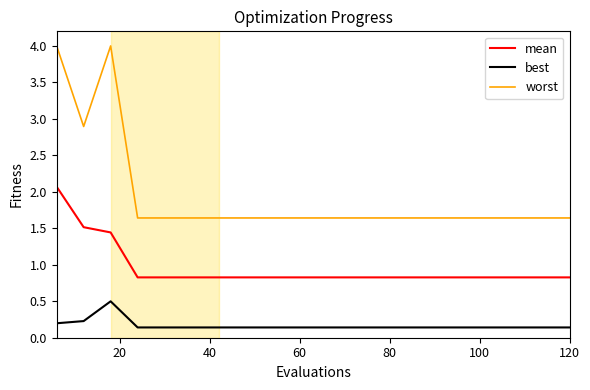

True or false: worst and best intersect in this chart.

False